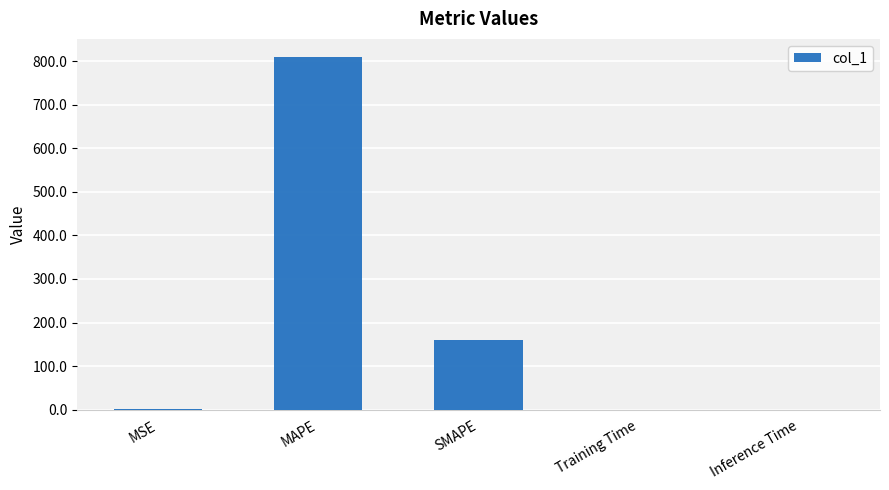

How many distinct data groups are displayed?

1